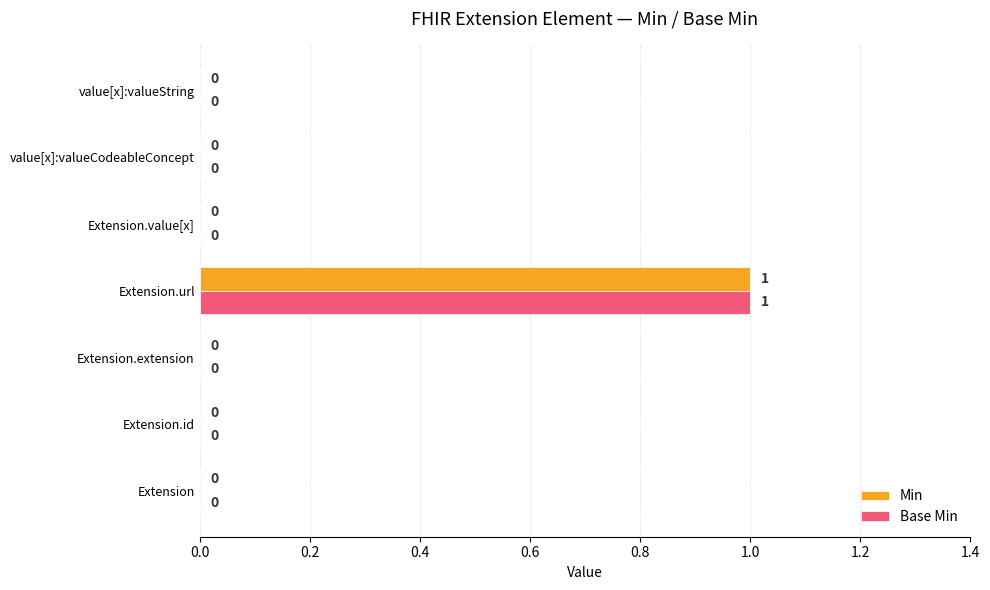

The Min series shows 1 at Extension.url. True or false?

True